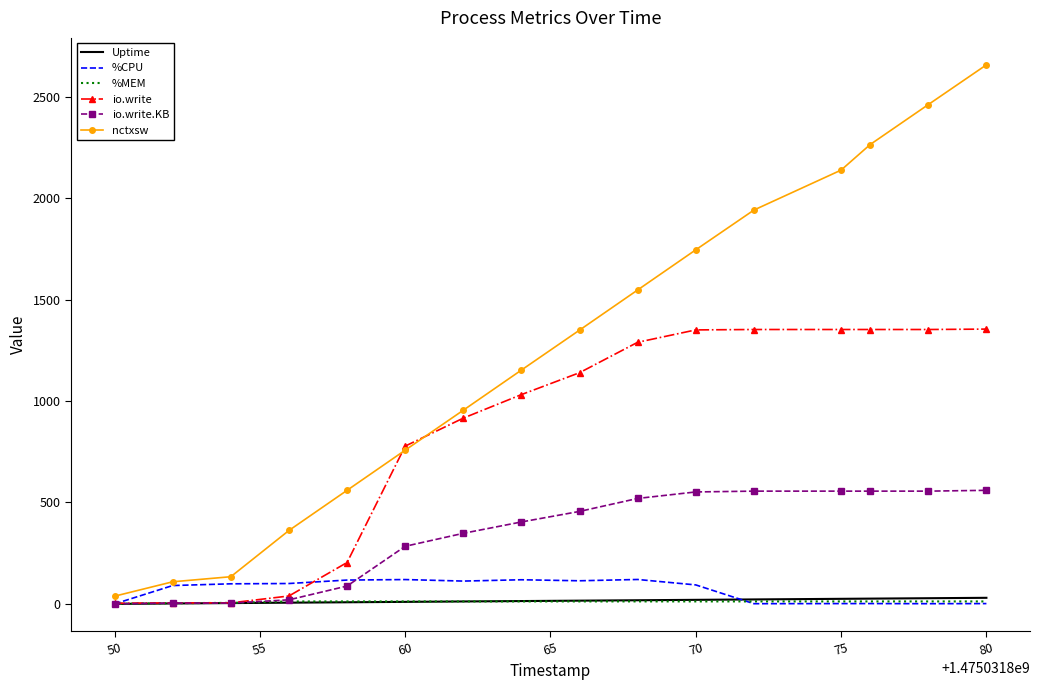

What is the highest value of the io.write.KB series?

560.0